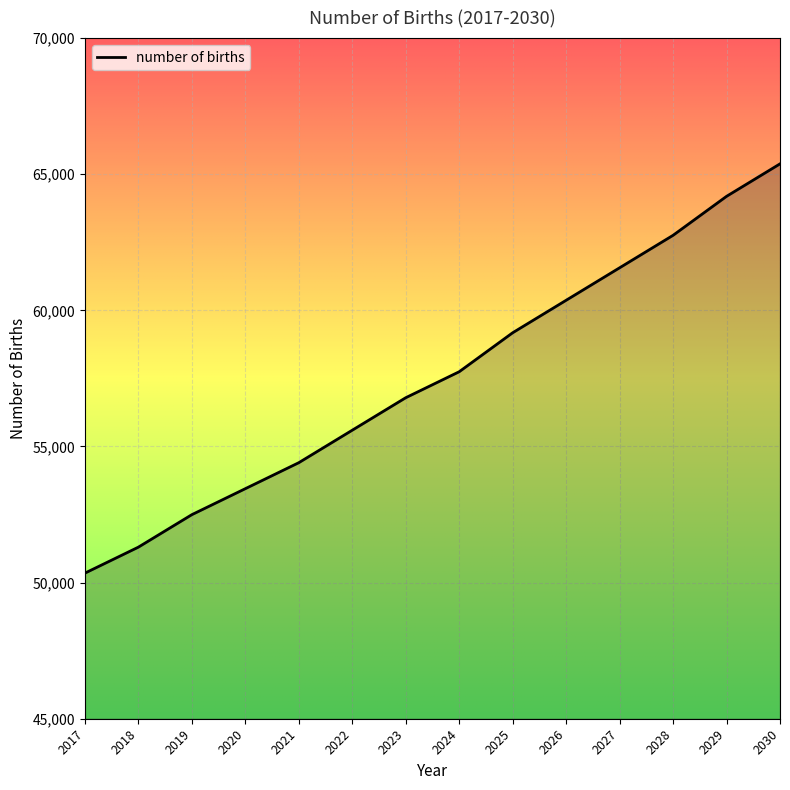

How many lines are shown in the chart?

1